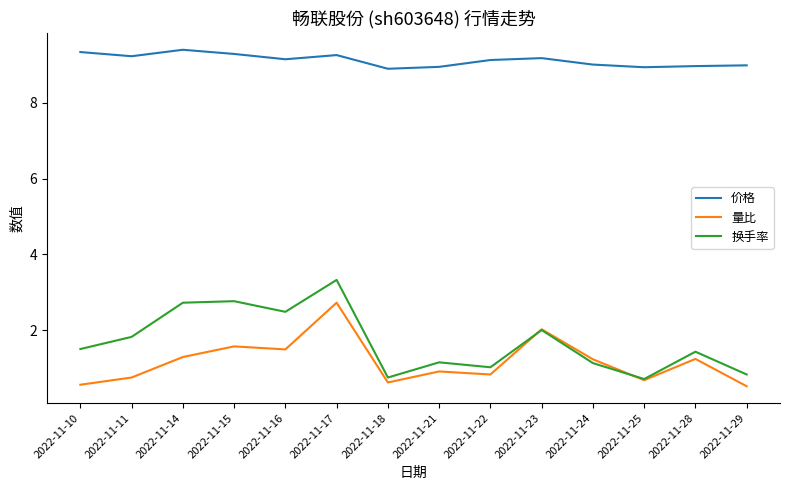

What is the difference between the highest and lowest values at 2022-11-18?

8.3